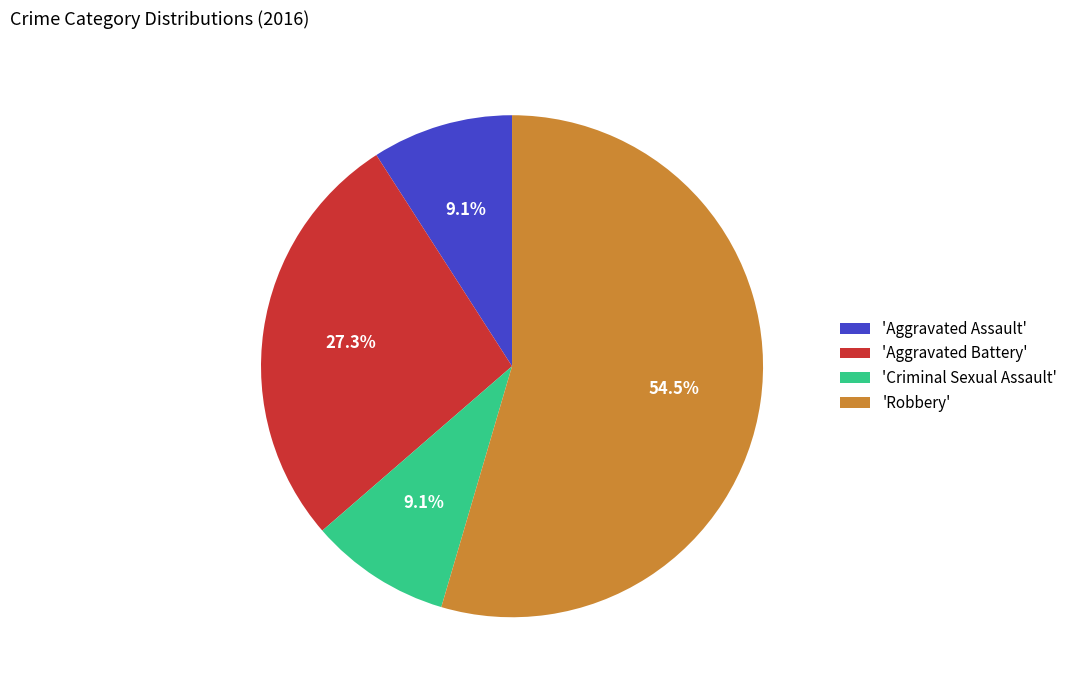

To the nearest percent, what is the difference between the largest and smallest slice percentages?

45%